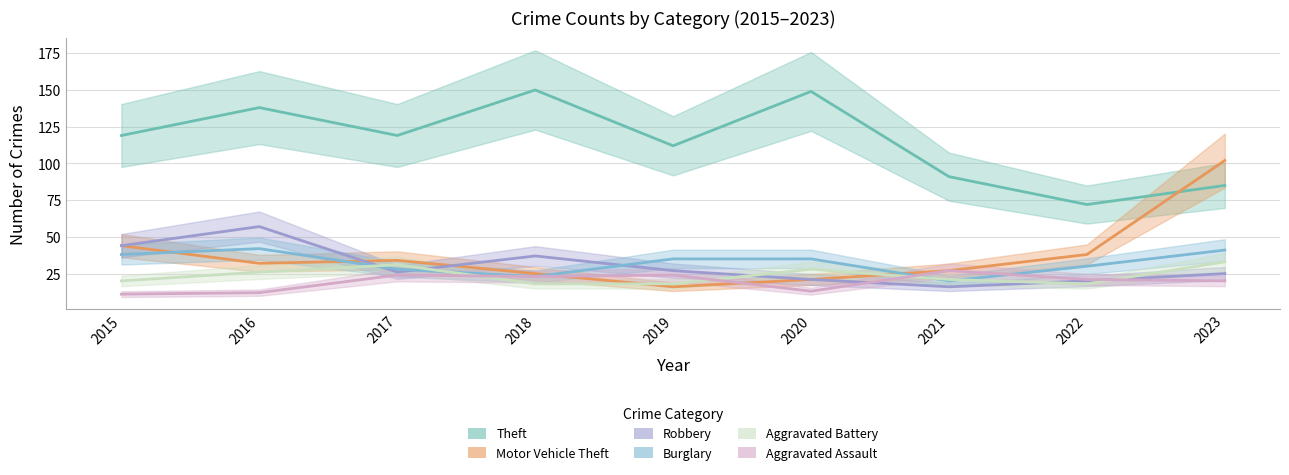

True or false: Aggravated Assault has a value of 37 at 2018.

False